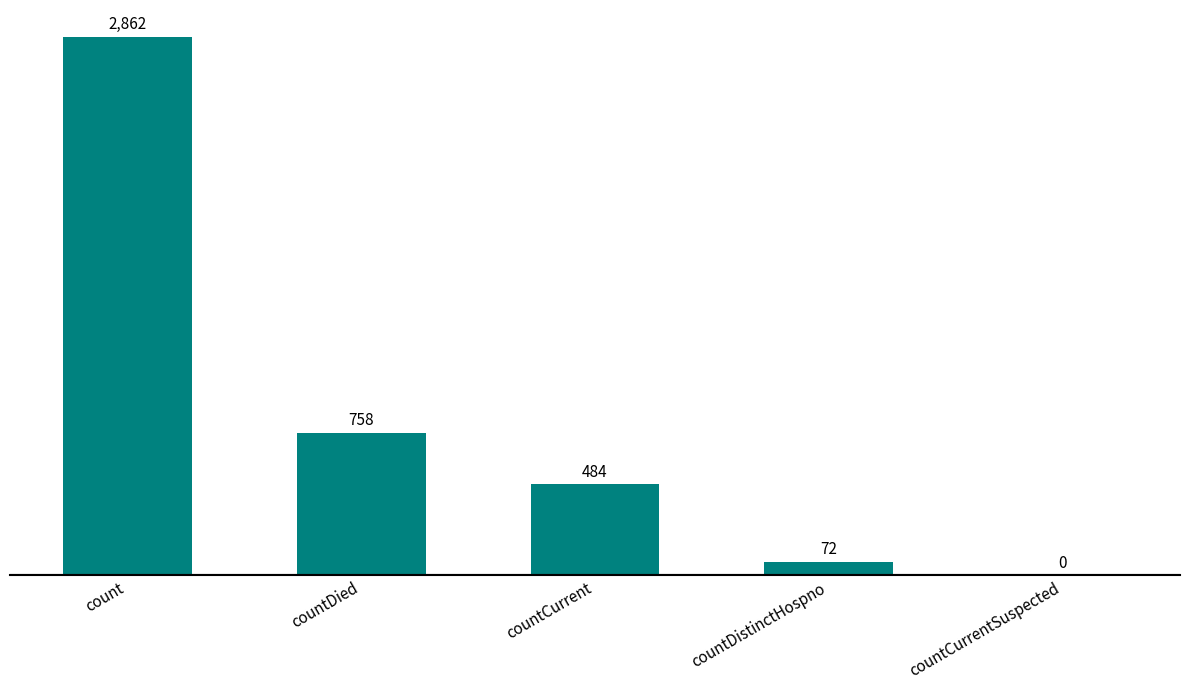

The chart shows a value of 0 at countCurrentSuspected. True or false?

True